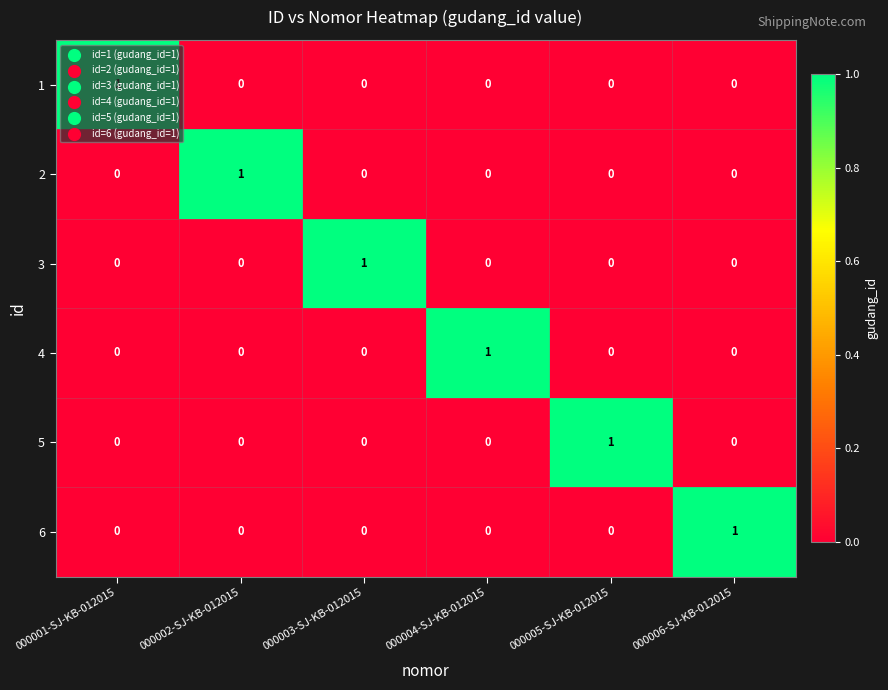

Count the 1 values in the range 0 to 1.

6